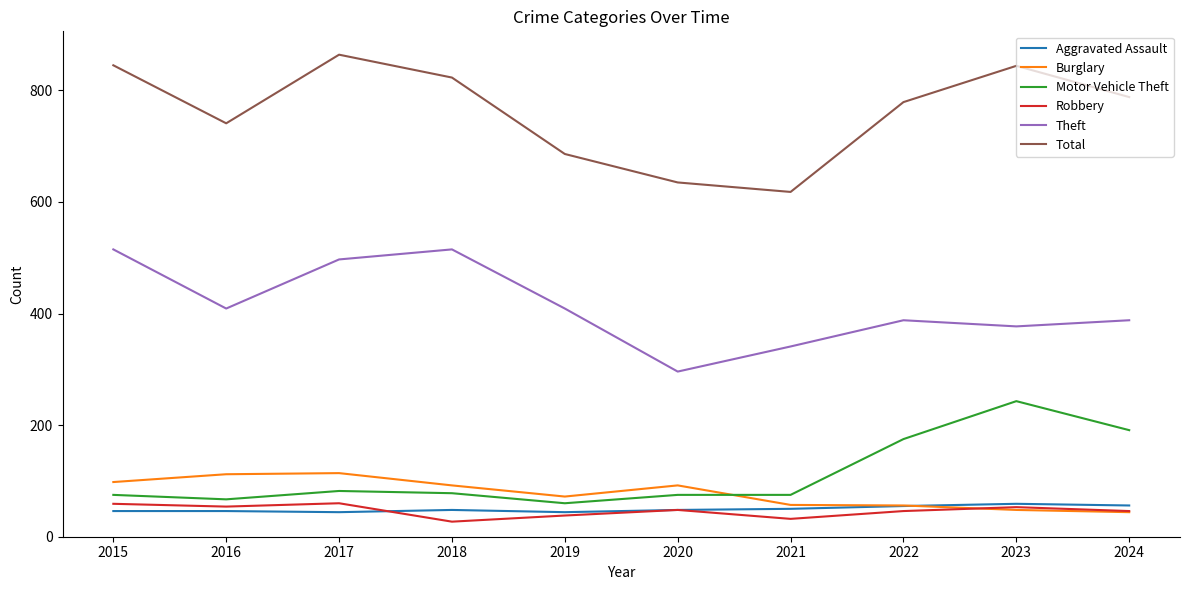

Which series has the largest range (max minus min)?

Total